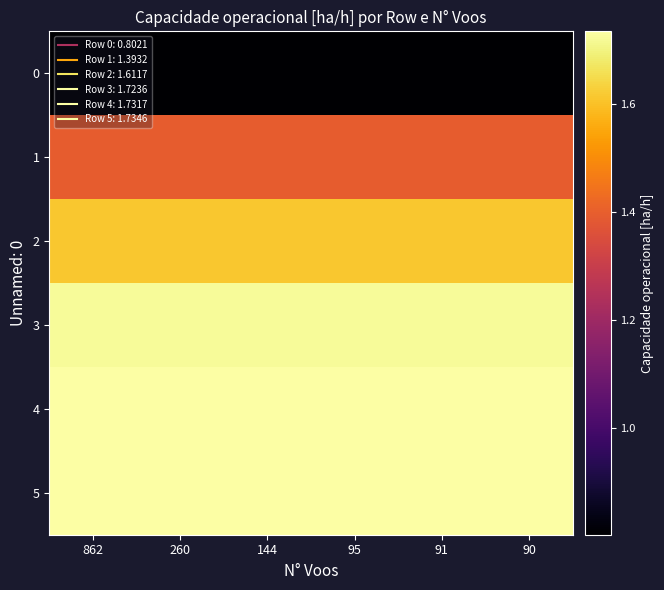

Reading right to left, list all the values displayed in this chart.

0: 90=0.8	91=0.8	95=0.8	144=0.8	260=0.8	862=0.8
1: 90=1.4	91=1.4	95=1.4	144=1.4	260=1.4	862=1.4
2: 90=1.6	91=1.6	95=1.6	144=1.6	260=1.6	862=1.6
3: 90=1.7	91=1.7	95=1.7	144=1.7	260=1.7	862=1.7
4: 90=1.7	91=1.7	95=1.7	144=1.7	260=1.7	862=1.7
5: 90=1.7	91=1.7	95=1.7	144=1.7	260=1.7	862=1.7